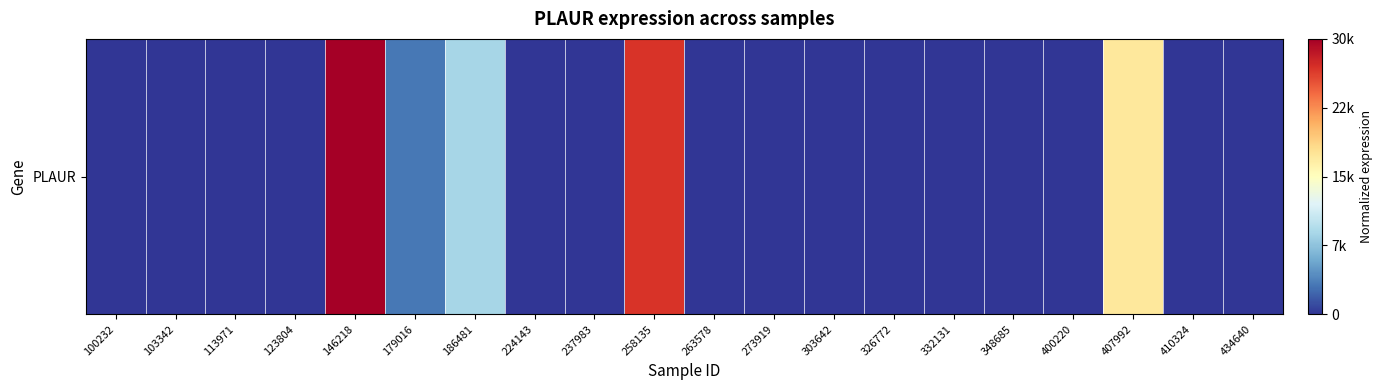

List the labels in order of value, largest first.

146218, 258135, 407992, 186481, 179016, 100232, 103342, 113971, 123804, 224143, 237983, 263578, 273919, 303642, 326772, 332131, 348685, 400220, 410324, 434640